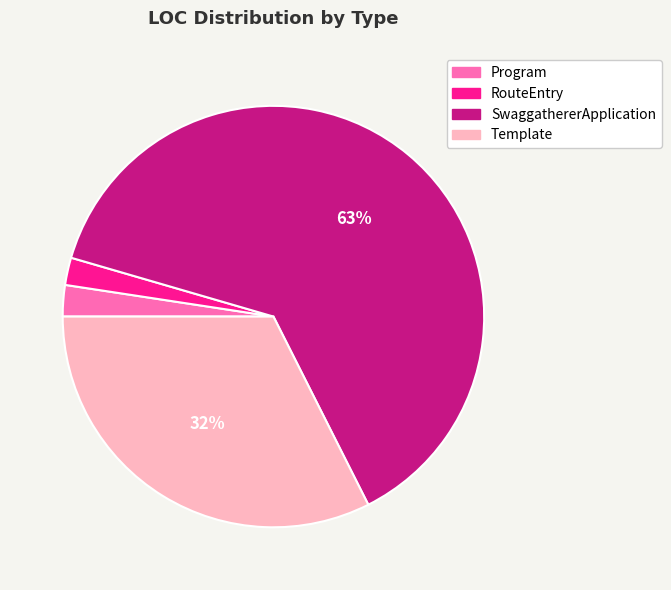

To the nearest percent, what percentage of the pie is RouteEntry?

2%